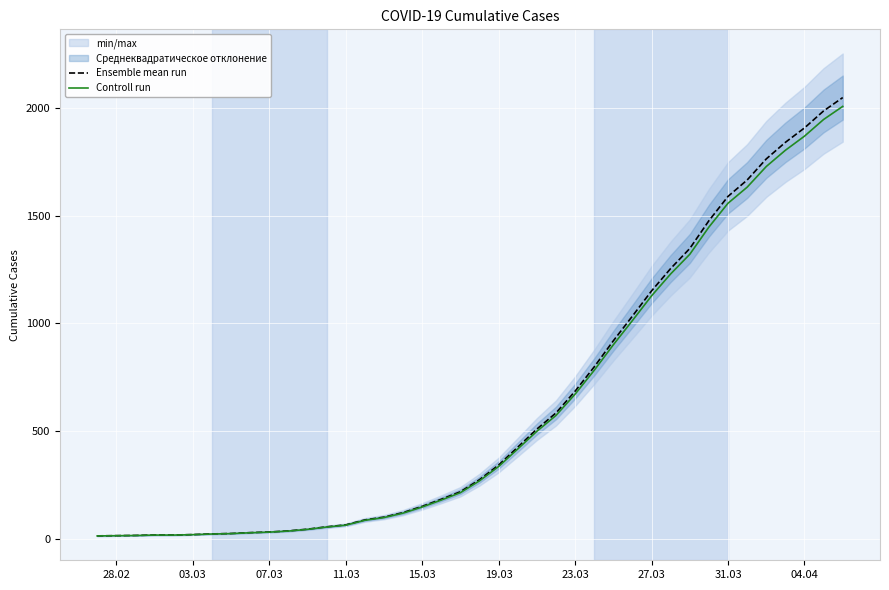

What is the maximum value for Ensemble mean run?

2049.0